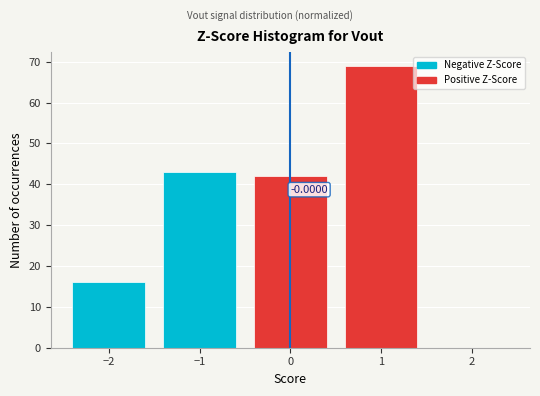

Which range on the x-axis has the tallest bar?

0.5 to 1.5